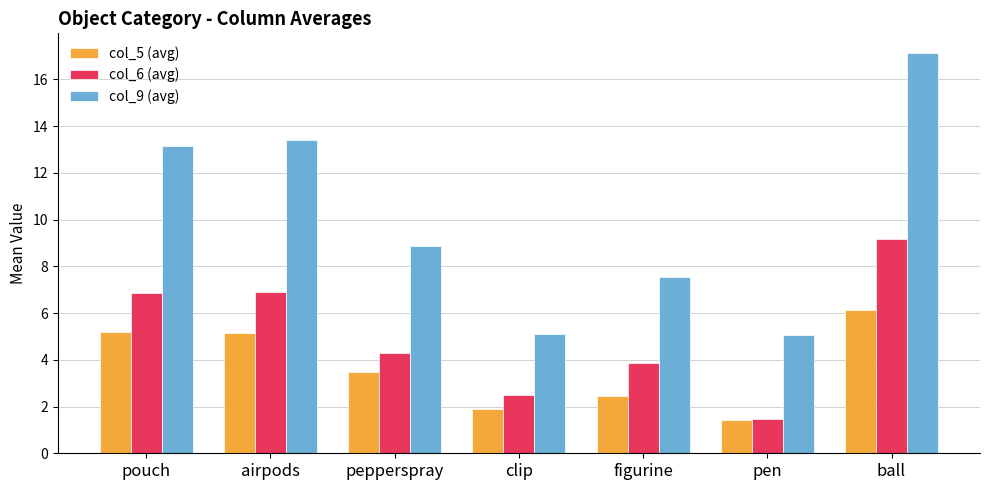

What is the total value across all series at airpods?

25.4